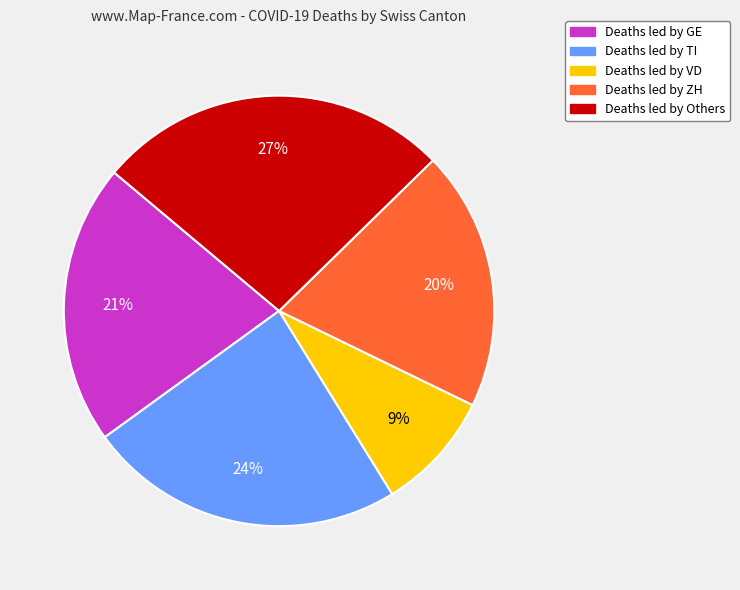

Count the number of slices in the pie.

5